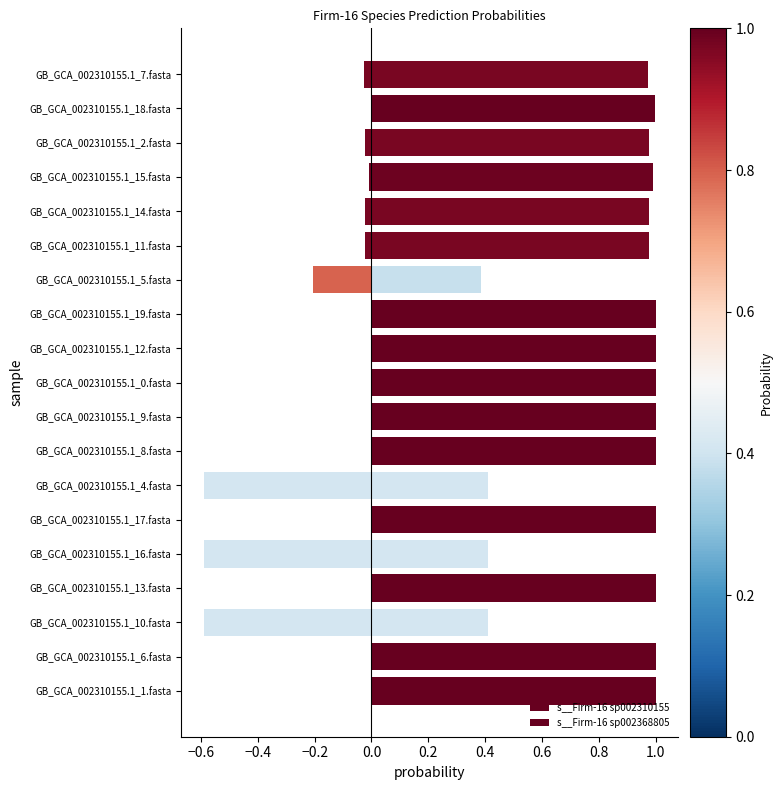

Is the value of s__Firm-16 sp002368805 at GB_GCA_002310155.1_5.fasta greater than the value of s__Firm-16 sp002310155 at GB_GCA_002310155.1_19.fasta?

No